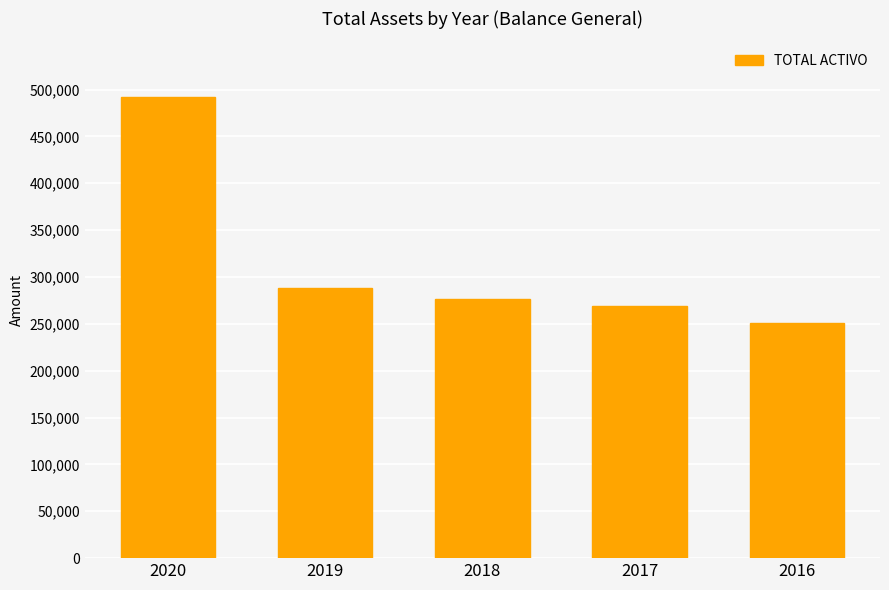

Reading left to right, what are all the values shown in this chart?

2020=492324.8	2019=287749.9	2018=276838.4	2017=269028.5	2016=251300.2